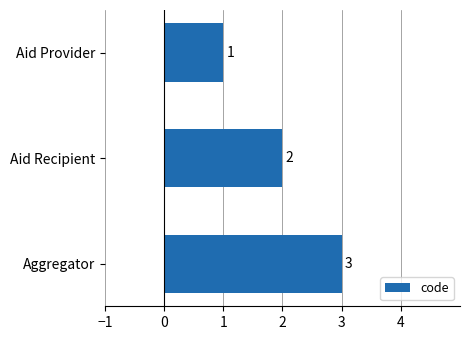

What is the change in value from Aid Provider to Aid Recipient?

+1